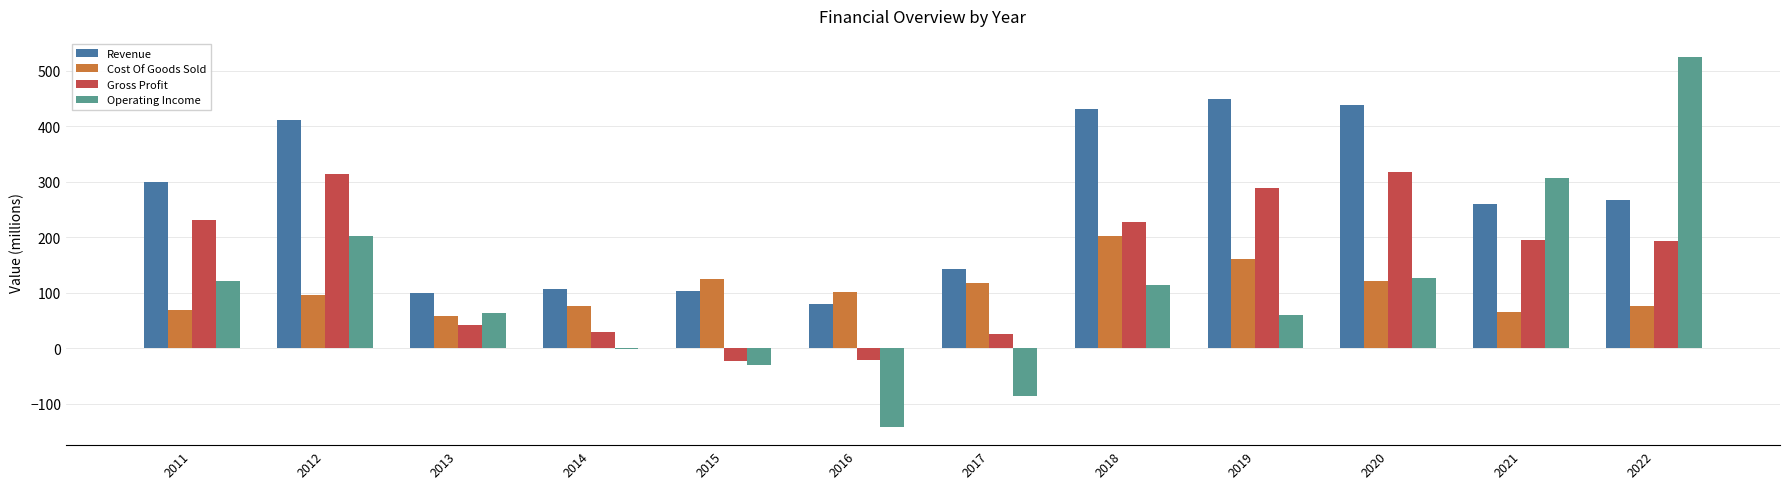

Which series changed the most between 2011 and 2017?

Operating Income